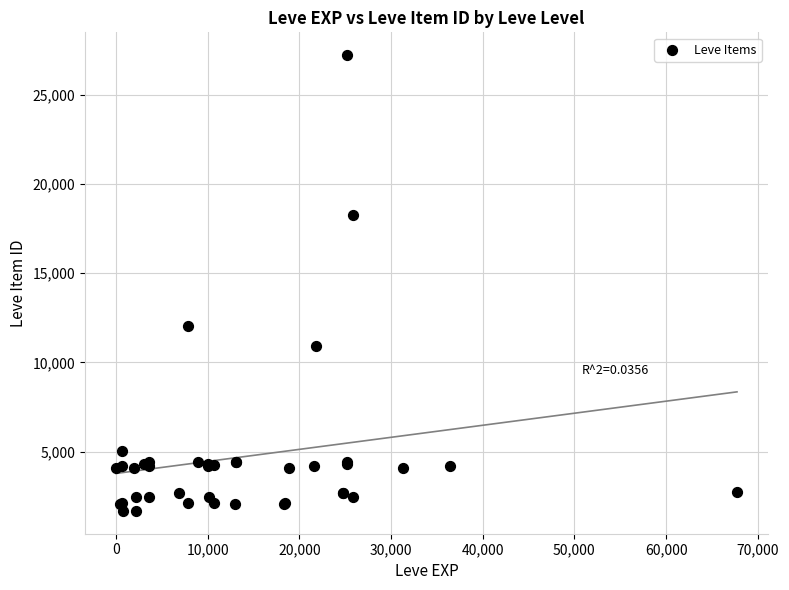

What Y value in the scatter plot is closest to 14448?

12018